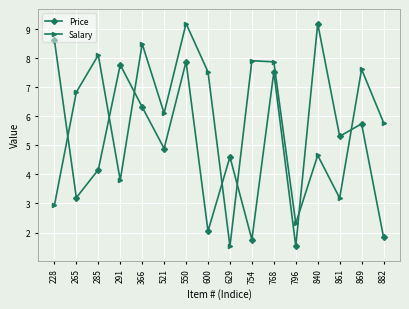

At 796, list the series in order from smallest to largest.

Price, Salary